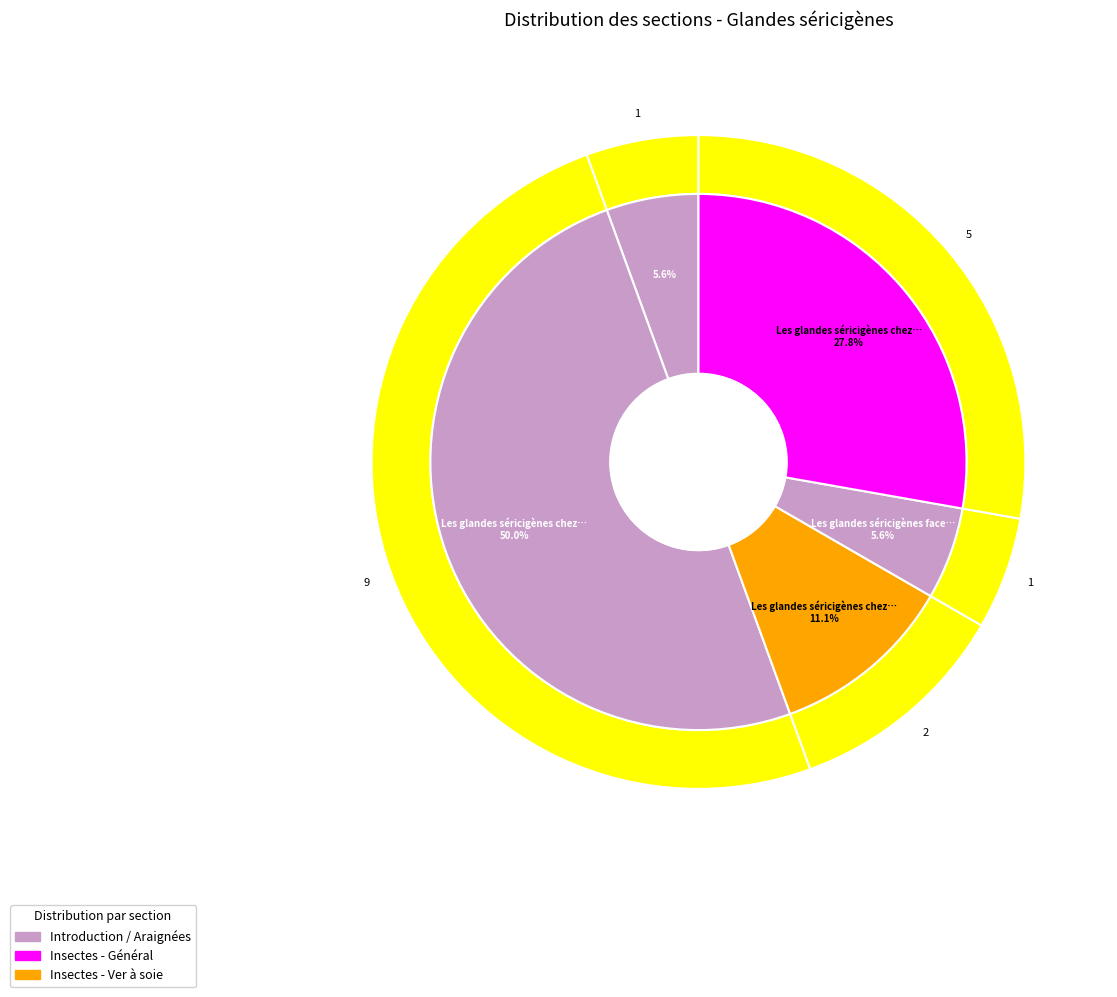

Count the number of slices in the pie.

5